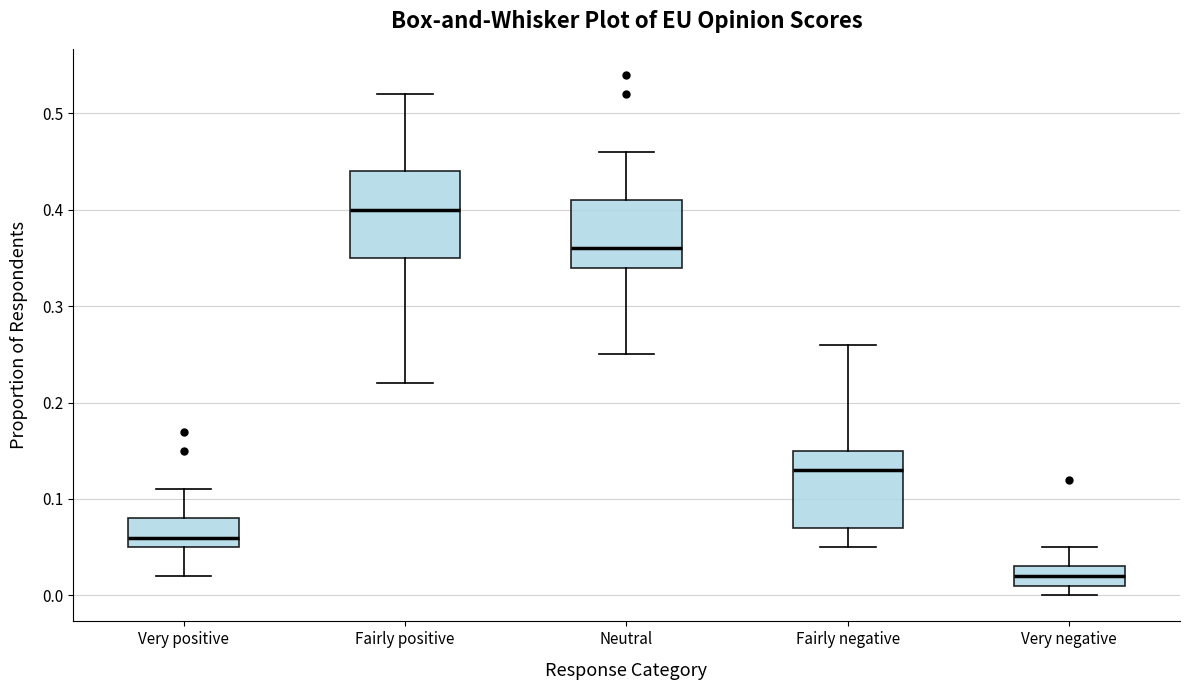

Which box's median line is the lowest?

Very negative